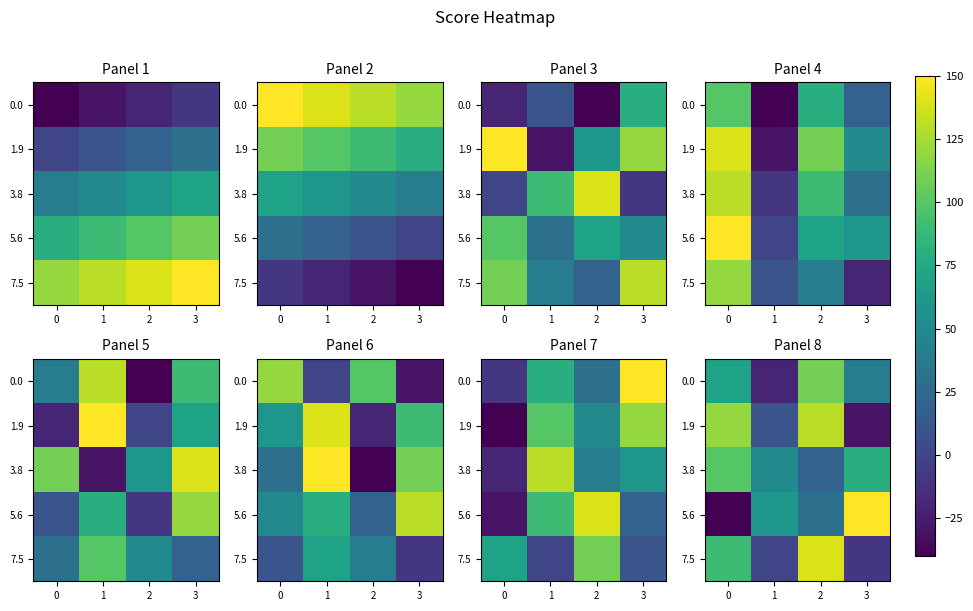

The value of 7.5 at 3 is -5. True or false?

False